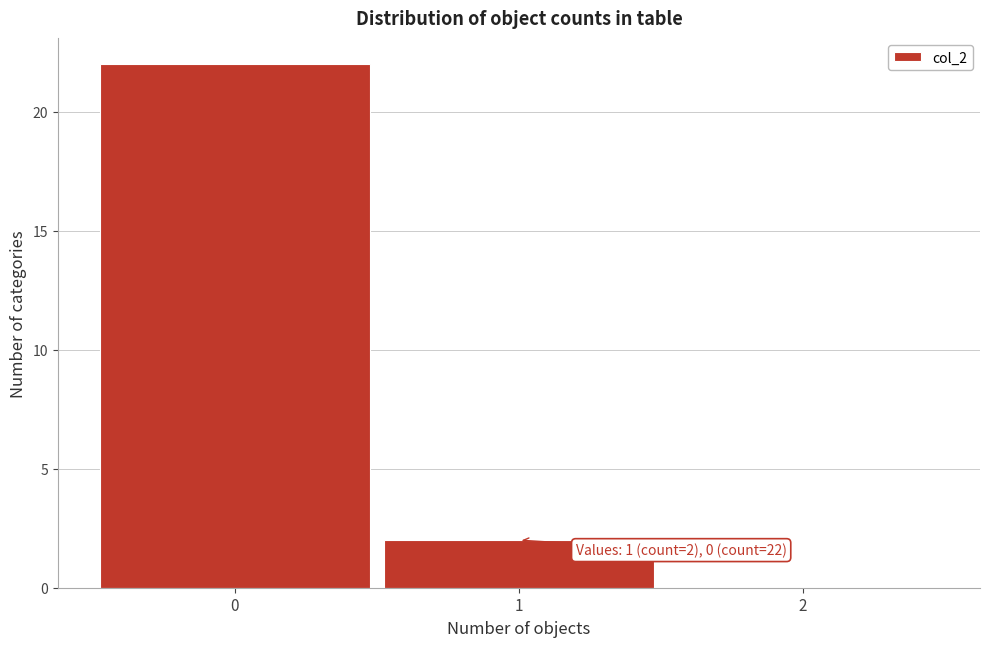

Which range on the x-axis has the tallest bar?

-0.5 to 0.5